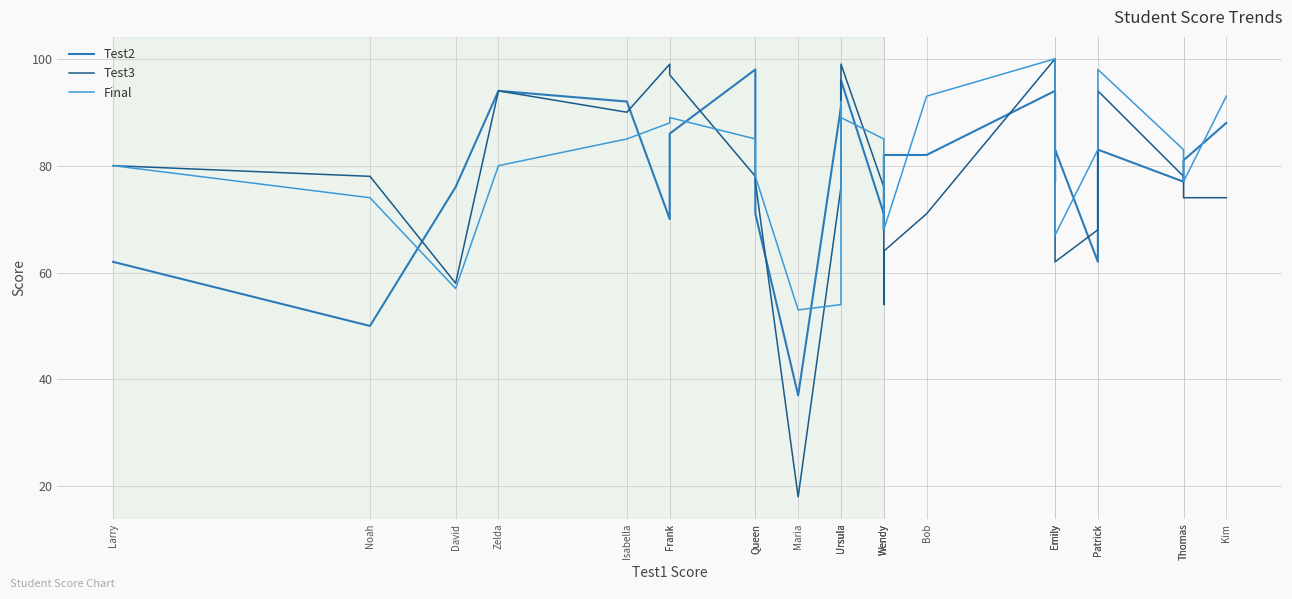

What is the minimum value shown in the chart?

18